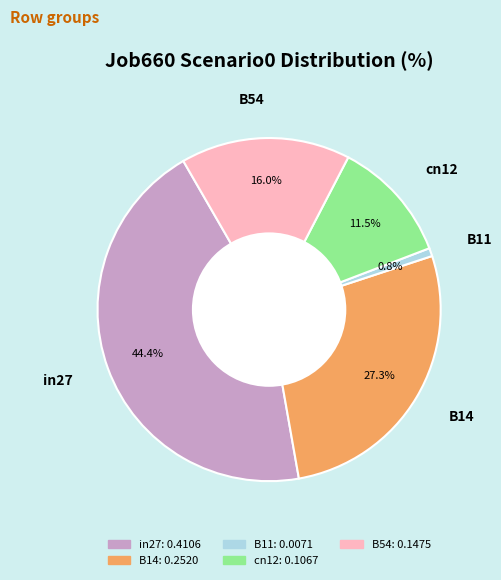

Does any single category account for the majority?

No